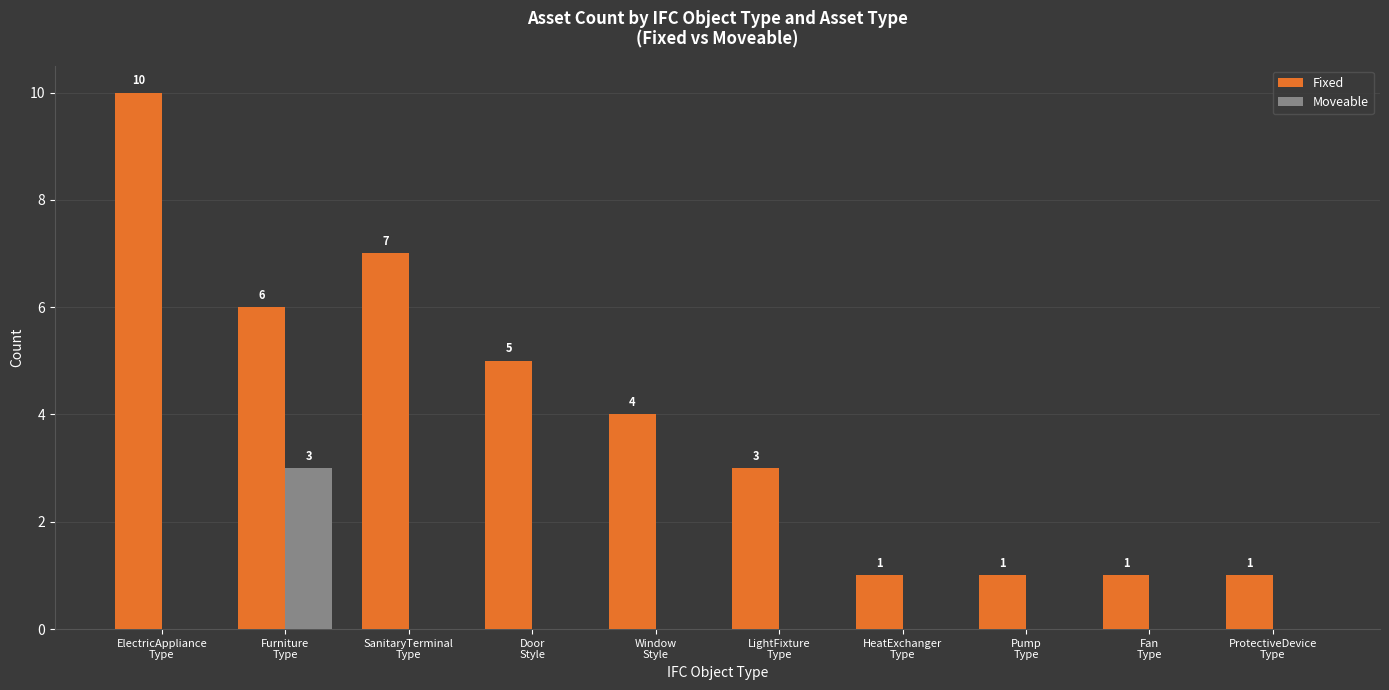

What is the maximum value for Moveable?

3